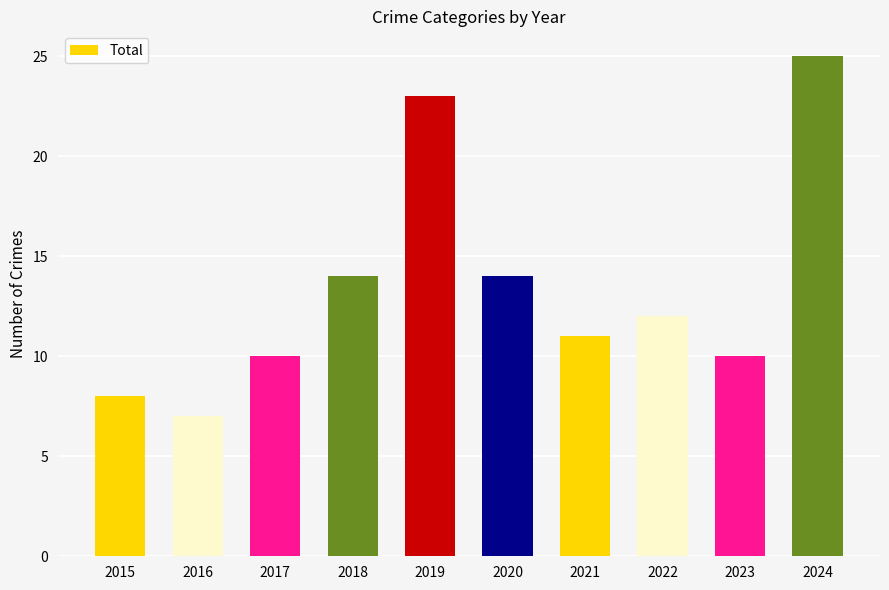

Reading left to right, extract all data points from this chart.

8	7	10	14	23	14	11	12	10	25